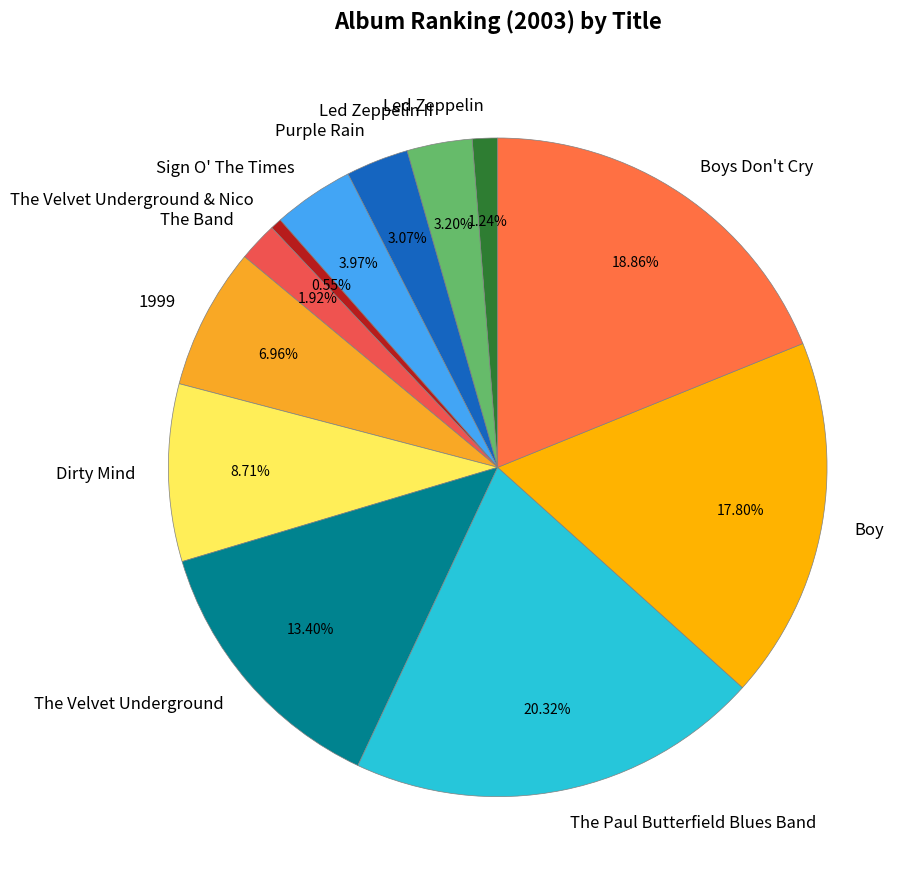

How many slices are in this pie chart?

12